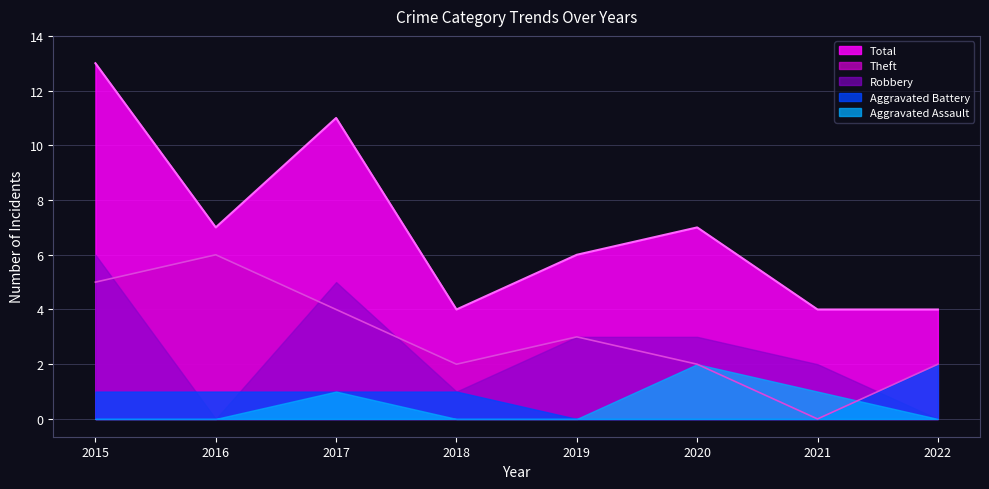

Reading right to left, transcribe all the data shown in this chart.

Aggravated Assault: 2022=0	2021=1	2020=2	2019=0	2018=0	2017=1	2016=0	2015=0
Aggravated Battery: 2022=2	2021=0	2020=0	2019=0	2018=1	2017=1	2016=1	2015=1
Robbery: 2022=0	2021=2	2020=3	2019=3	2018=1	2017=5	2016=0	2015=6
Theft: 2022=2	2021=0	2020=2	2019=3	2018=2	2017=4	2016=6	2015=5
Total: 2022=4	2021=4	2020=7	2019=6	2018=4	2017=11	2016=7	2015=13